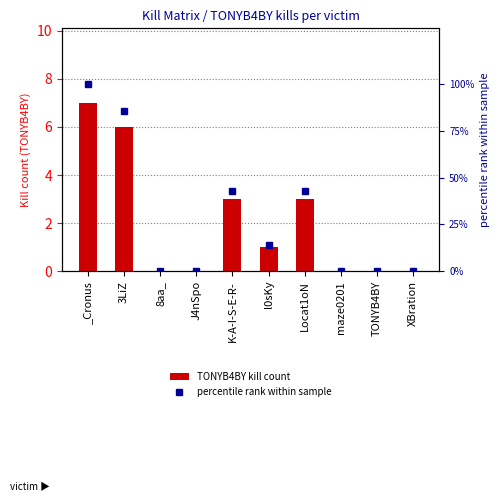

Reading right to left, transcribe all the data shown in this chart.

TONYB4BY kill count: XBration=0.0	TONYB4BY=0.0	maze0201=0.0	Locat1oN=3.0	l0sKy=1.0	K-A-I-S-E-R-=3.0	J4nSpo=0.0	8aa_=0.0	3LiZ=6.0	_Cronus=7.0
percentile rank within sample: XBration=0.0	TONYB4BY=0.0	maze0201=0.0	Locat1oN=42.9	l0sKy=14.3	K-A-I-S-E-R-=42.9	J4nSpo=0.0	8aa_=0.0	3LiZ=85.7	_Cronus=100.0